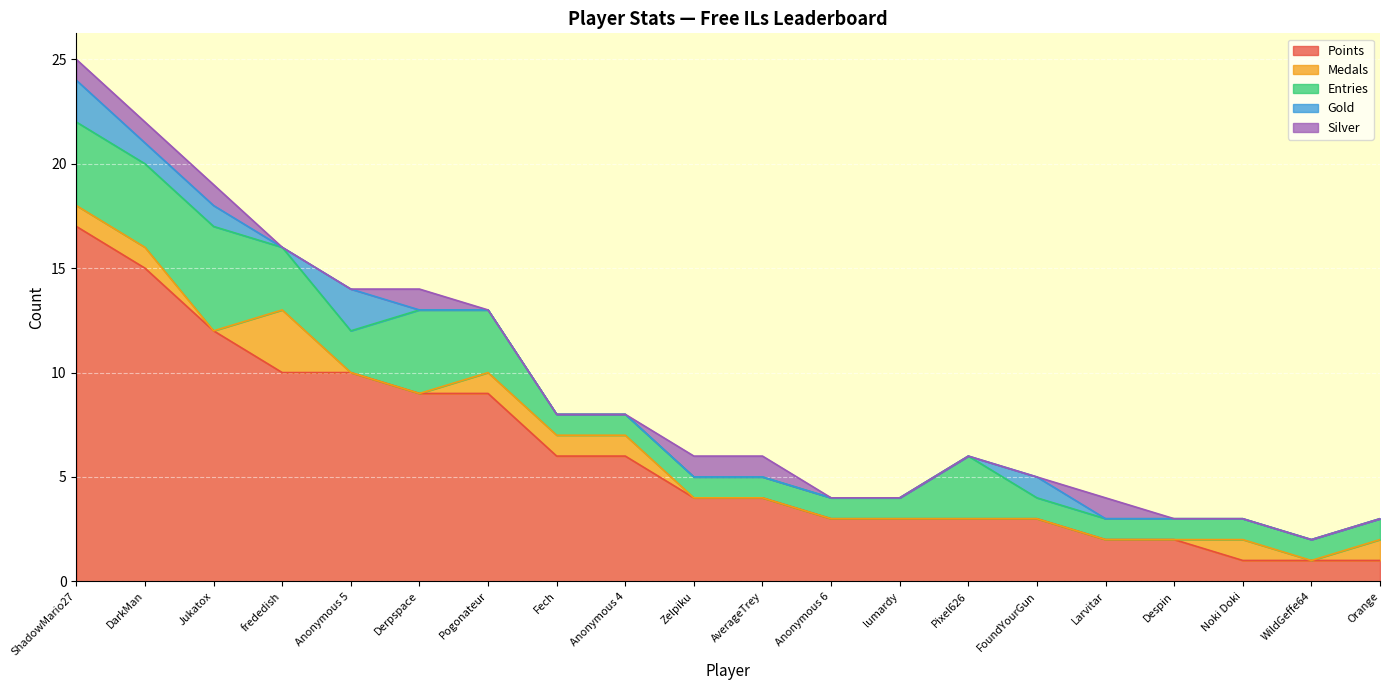

What is the difference between the second highest and minimum values in the Points series?

14